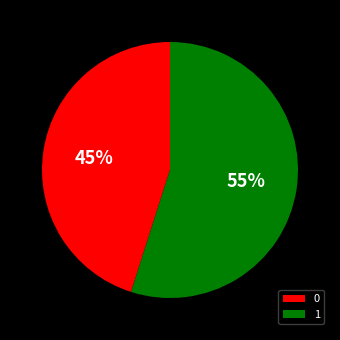

True or false: 0 accounts for 45% of the total.

True